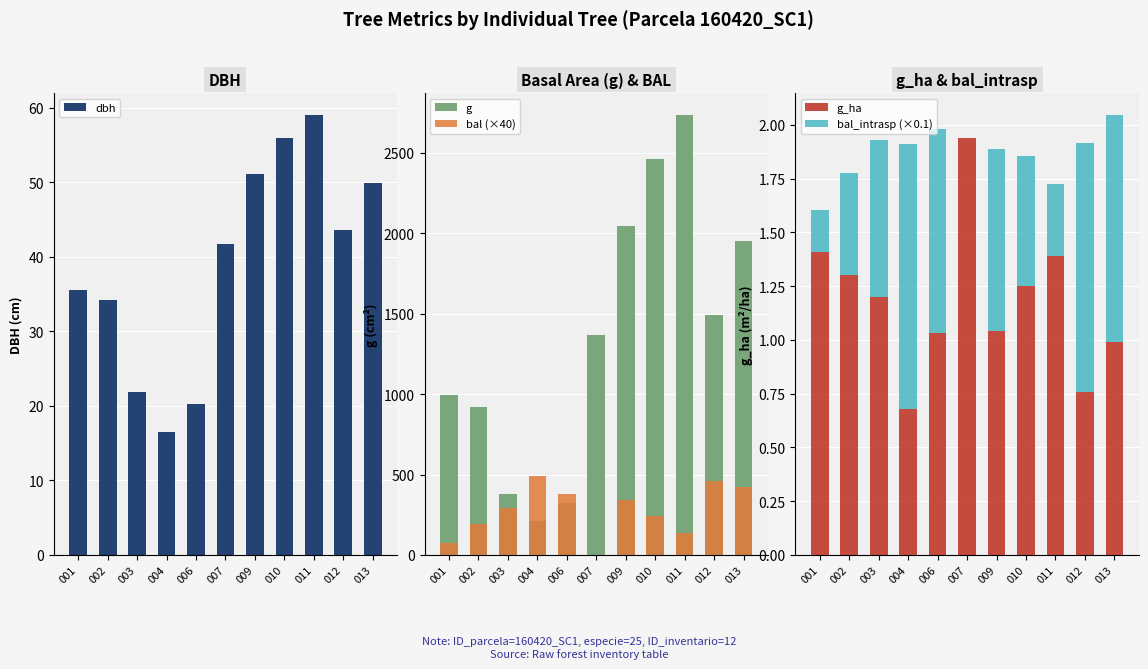

Which category has the highest value in the g_ha series?

007